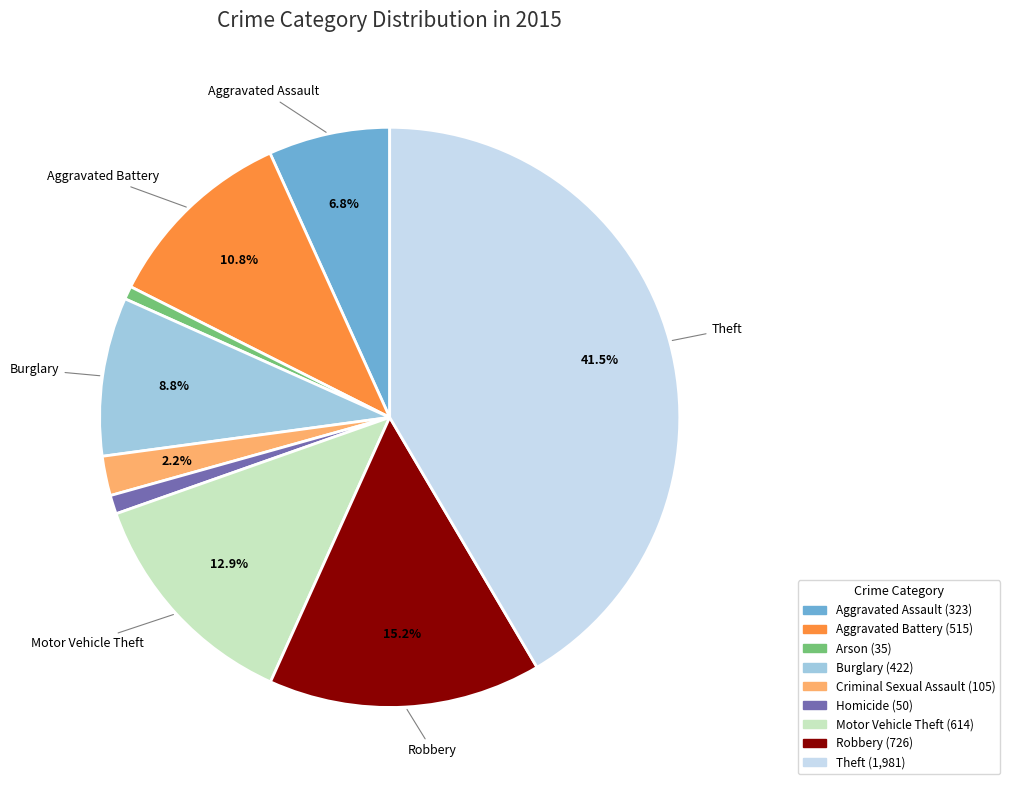

What percentage do Criminal Sexual Assault and Aggravated Battery together represent?

13.0%